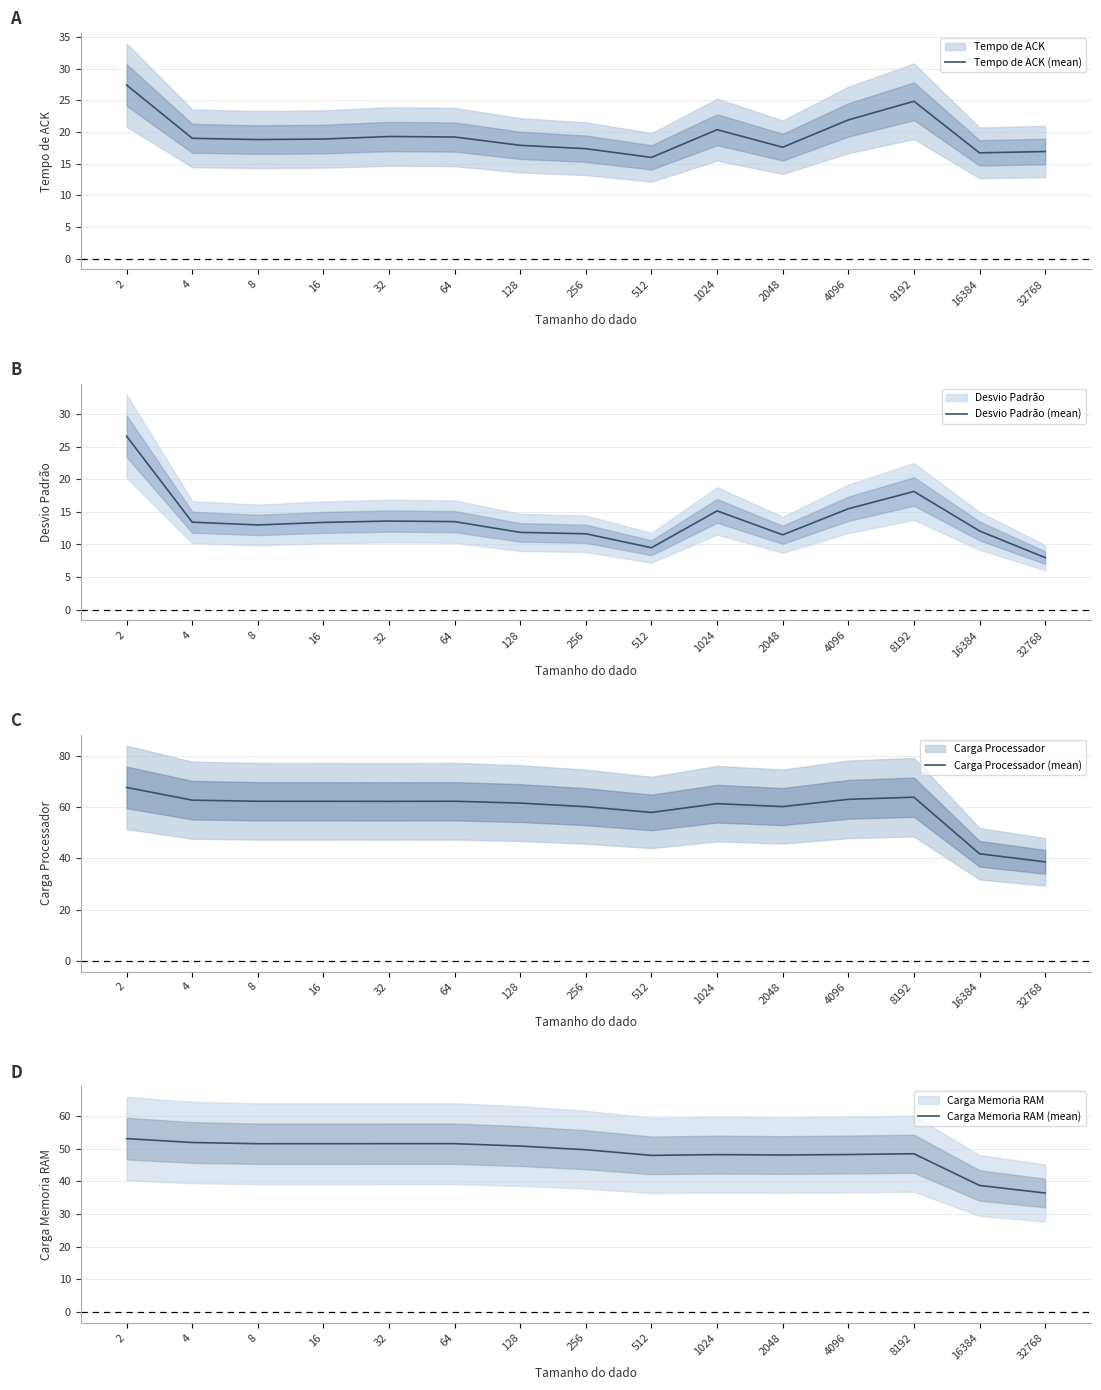

What is the sum of all Tempo de ACK (mean) values?

291.9